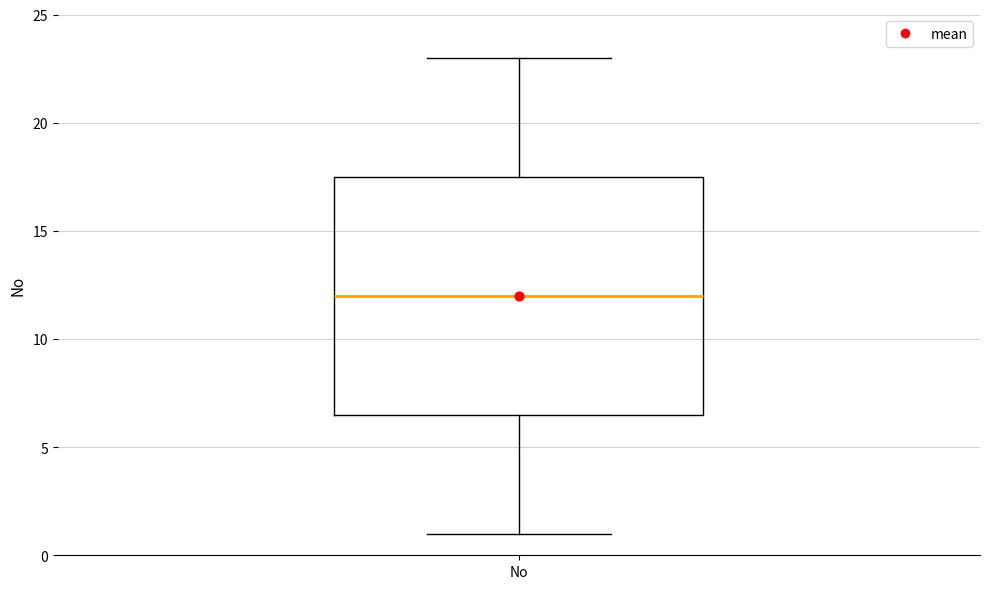

Where is the lower edge of the box for No on the y-axis? The values are not printed on the chart, so give them approximately, as read against the axis.

6.5